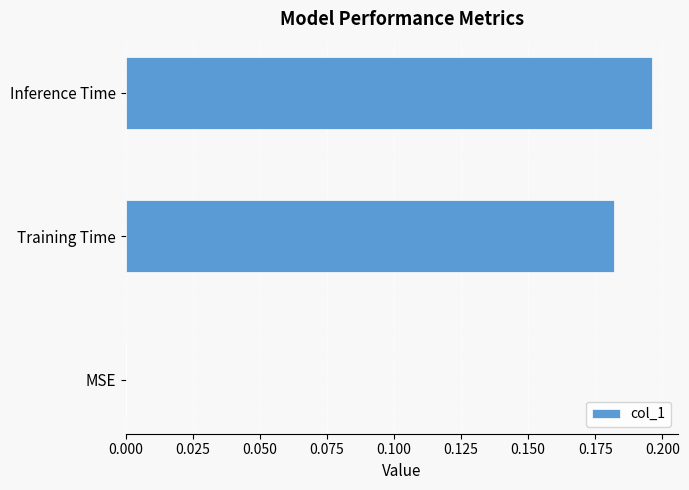

Count the values in the range 0 to 1.

3